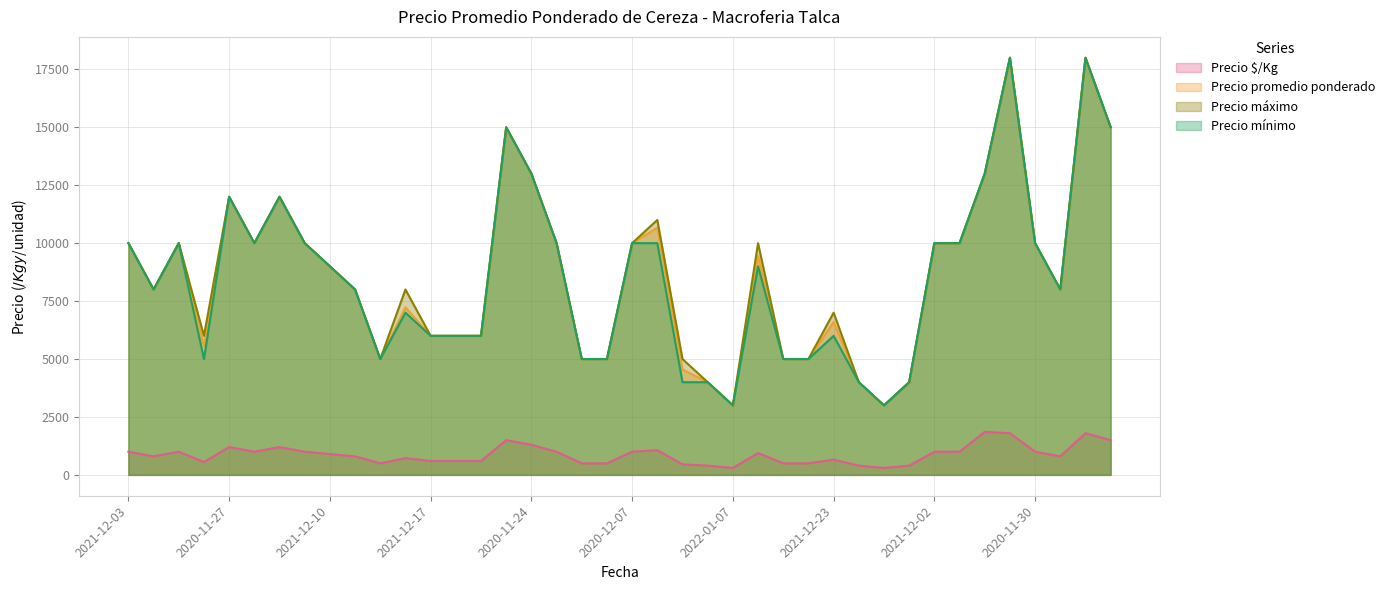

Does the chart display data point markers on the line(s)?

No